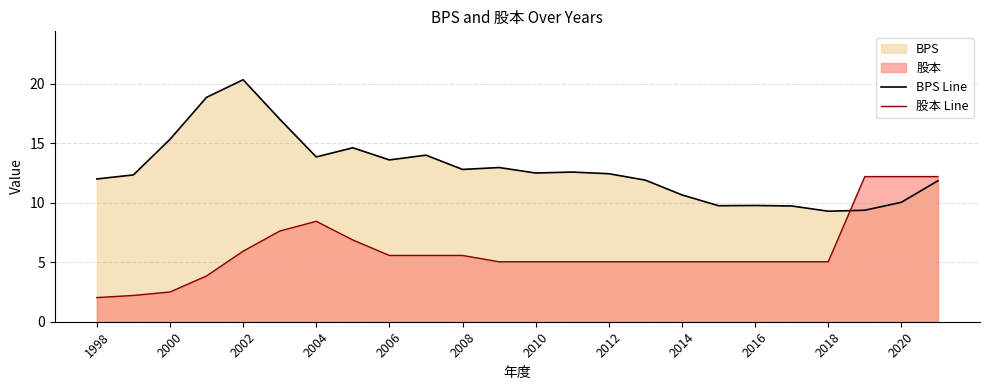

True or false: BPS Line has a value of 13.6 at 2006.

True